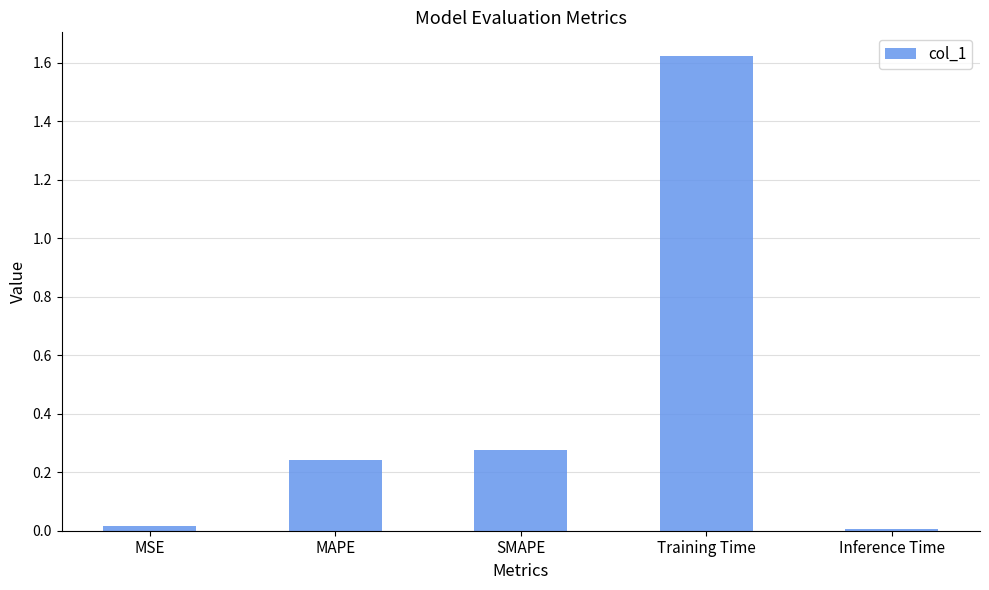

What position from the right is MAPE?

4